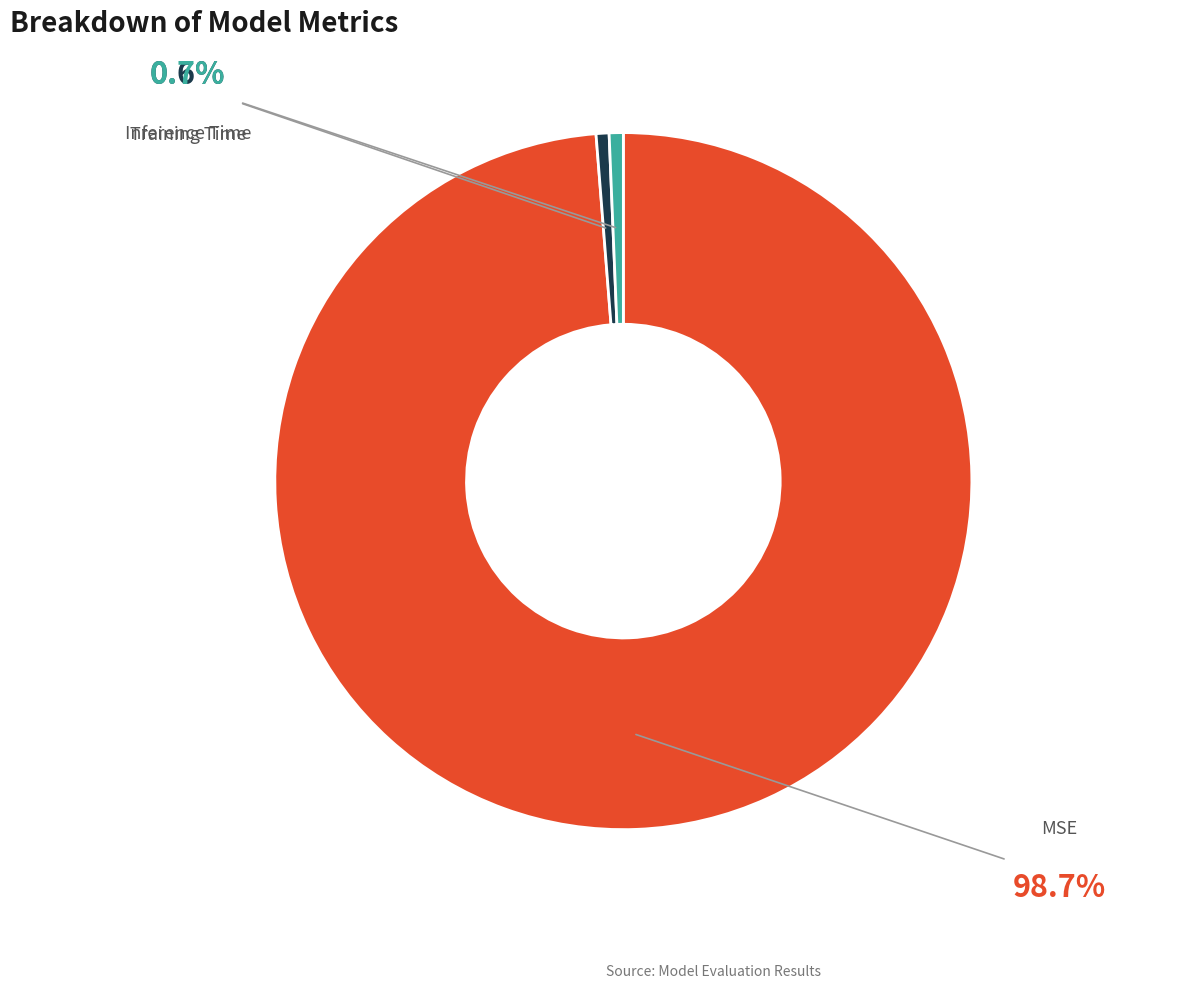

To the nearest percent, what percentage of the pie is Training Time?

1%